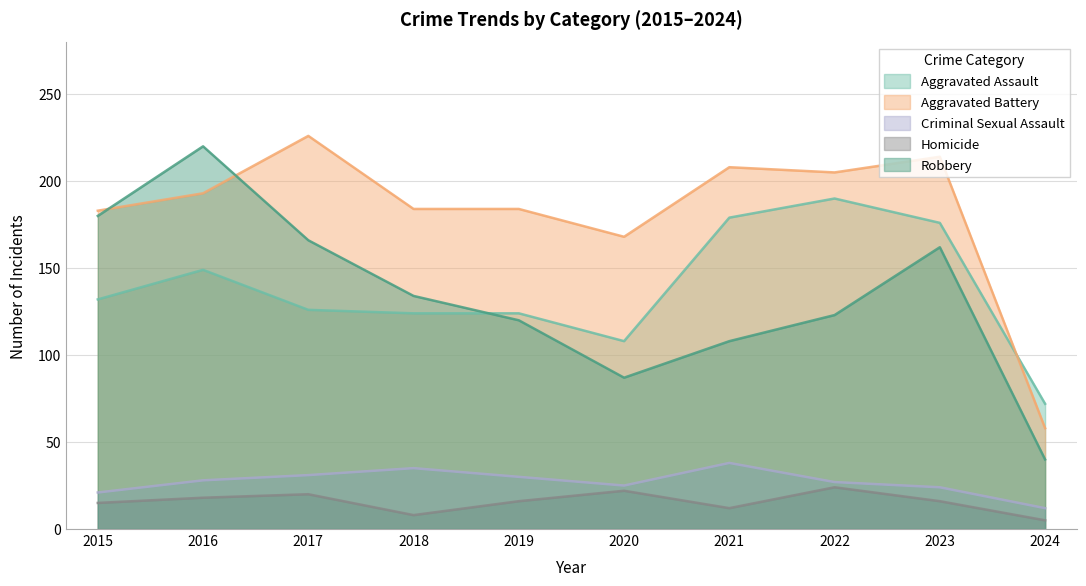

Does the chart have visible grid lines?

Yes